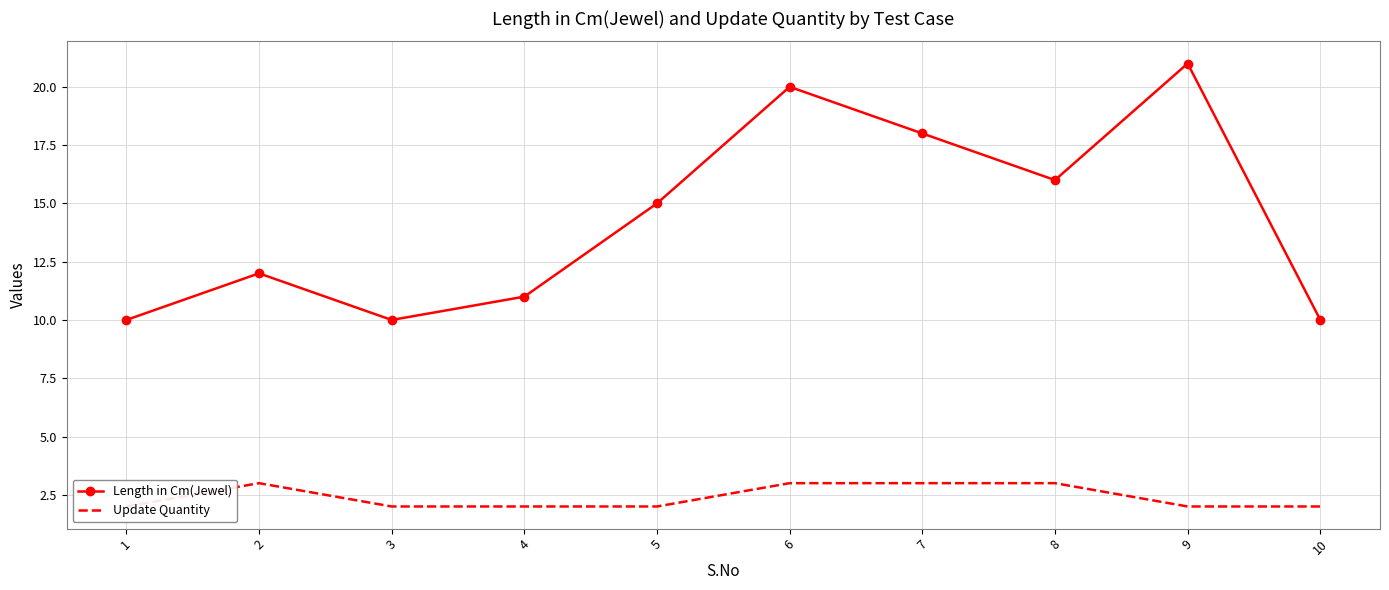

At 2, list the series in order from largest to smallest.

Length in Cm(Jewel), Update Quantity